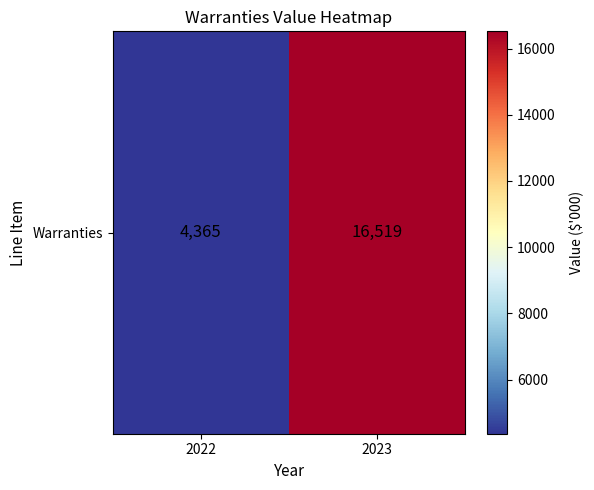

How many categories are shown in the chart?

2